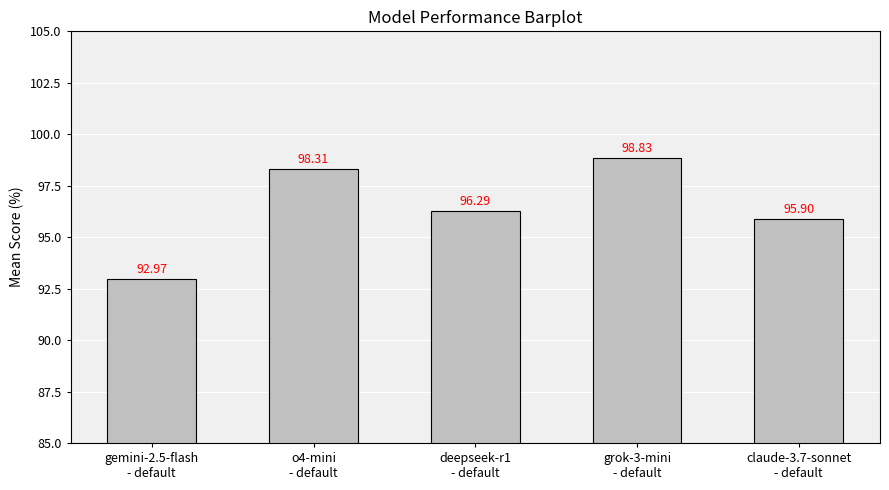

True or false: the data shows 98.3 at o4-mini
- default.

True